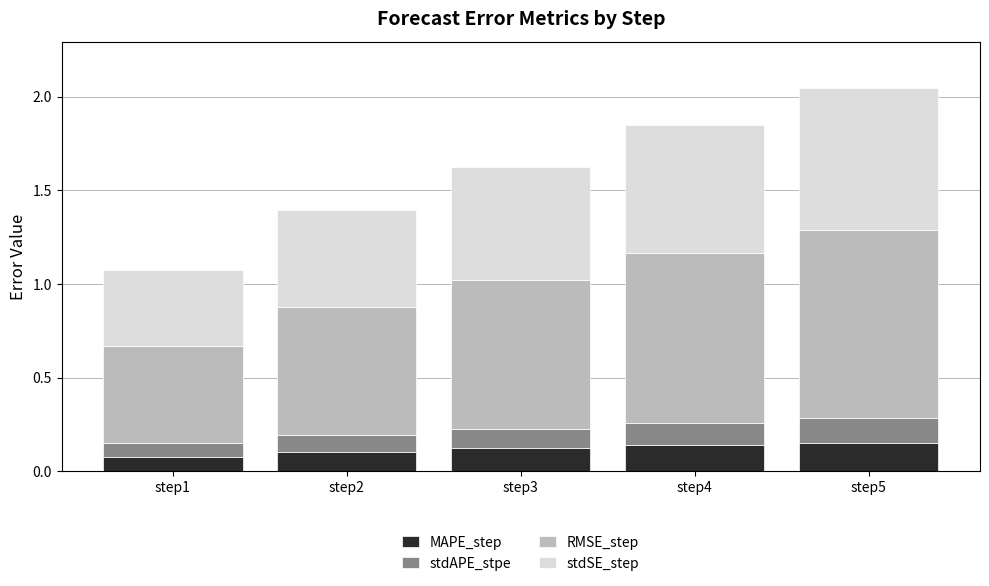

The value of MAPE_step at step2 is 0.1. True or false?

True